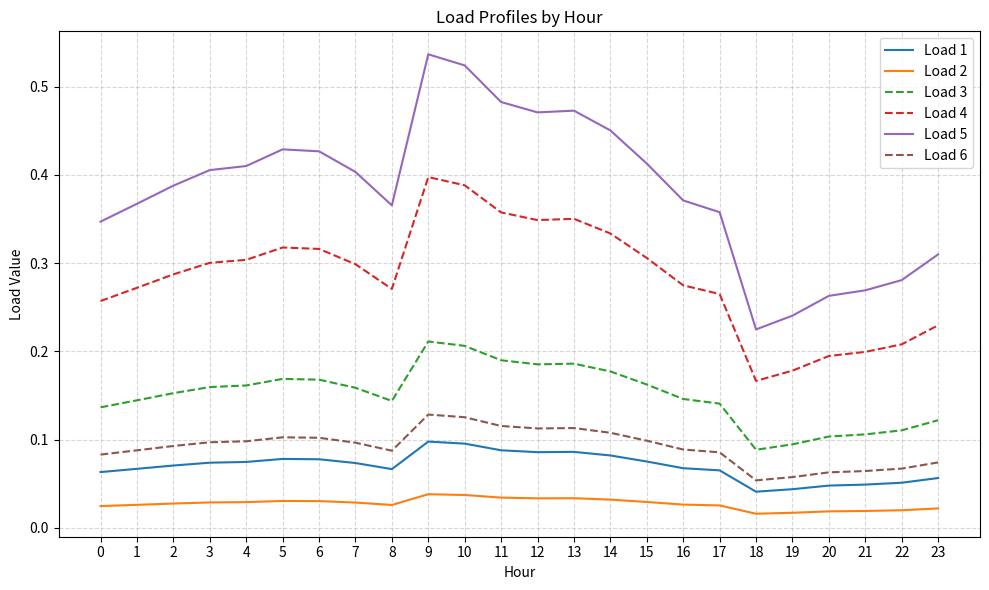

At how many categories does at least one series exceed 0?

24